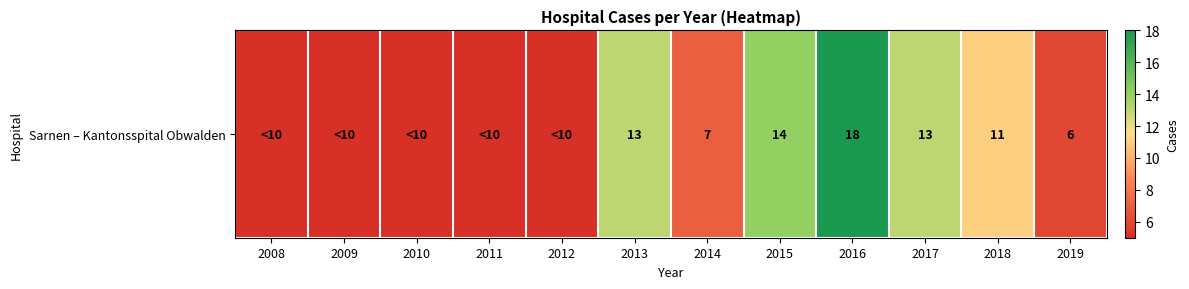

What is the minimum value shown in the chart?

5